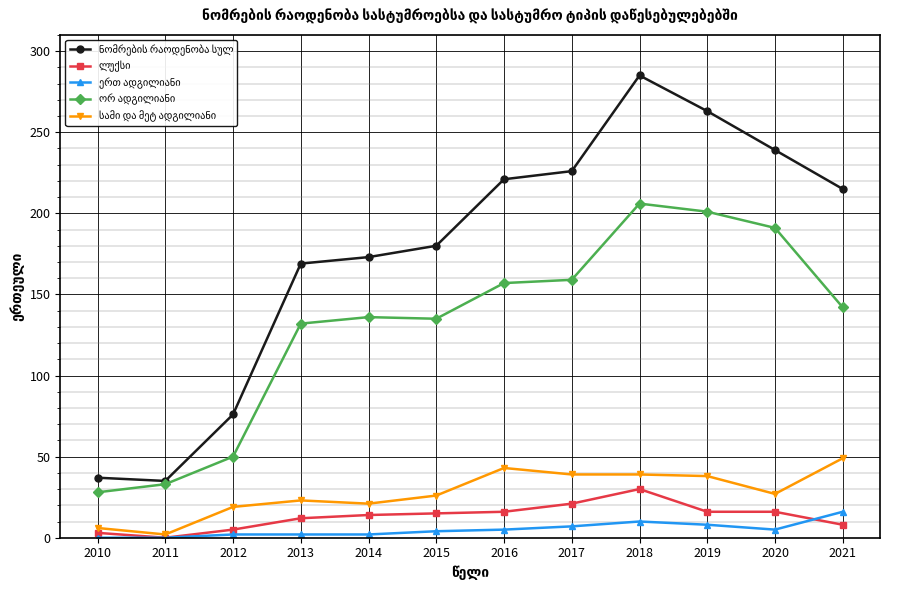

What is the spread (max minus min) of values at 2021?

207